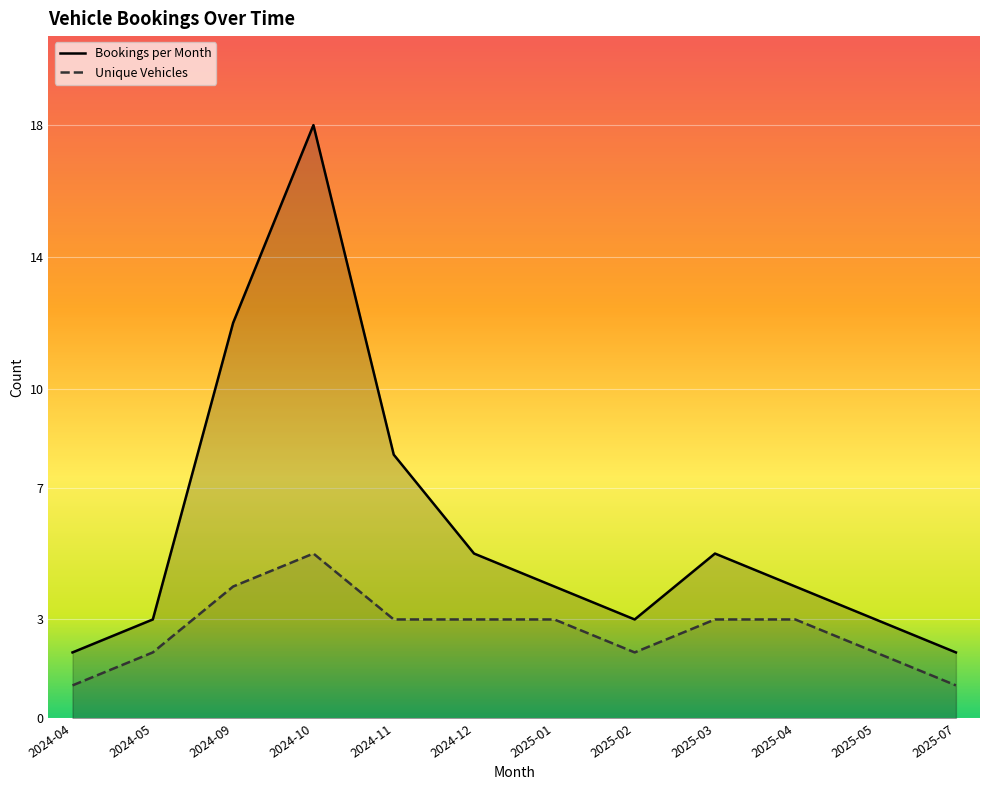

What is the difference between the maximum and minimum values in the Unique Vehicles series?

4